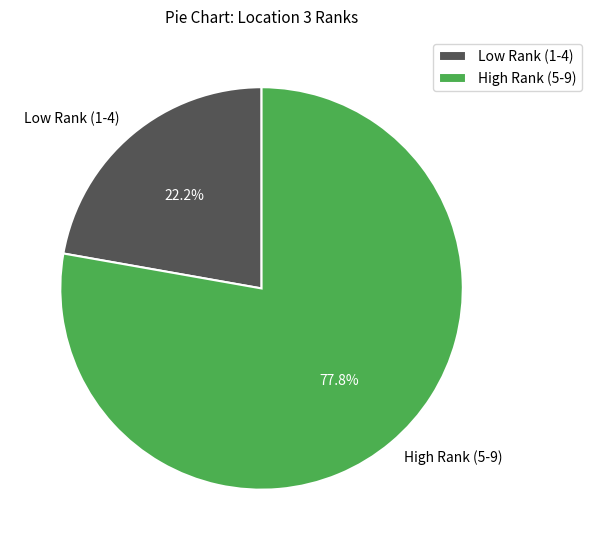

Rank the categories by value from highest to lowest.

High Rank (5-9), Low Rank (1-4)